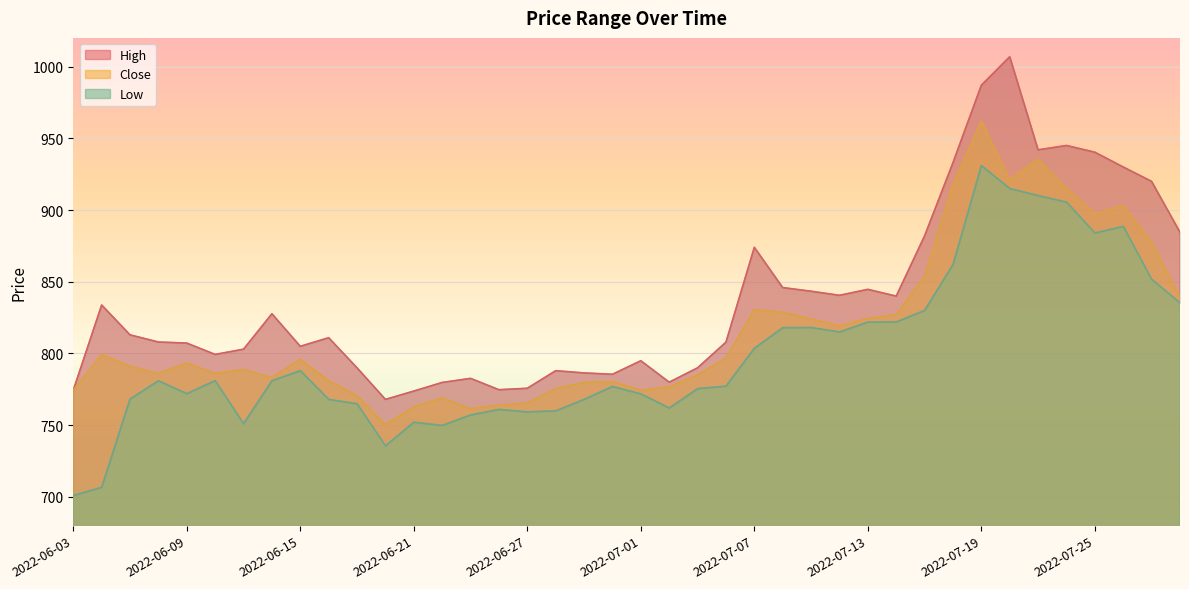

What is the label of the 40th point from the left?

2022-07-28